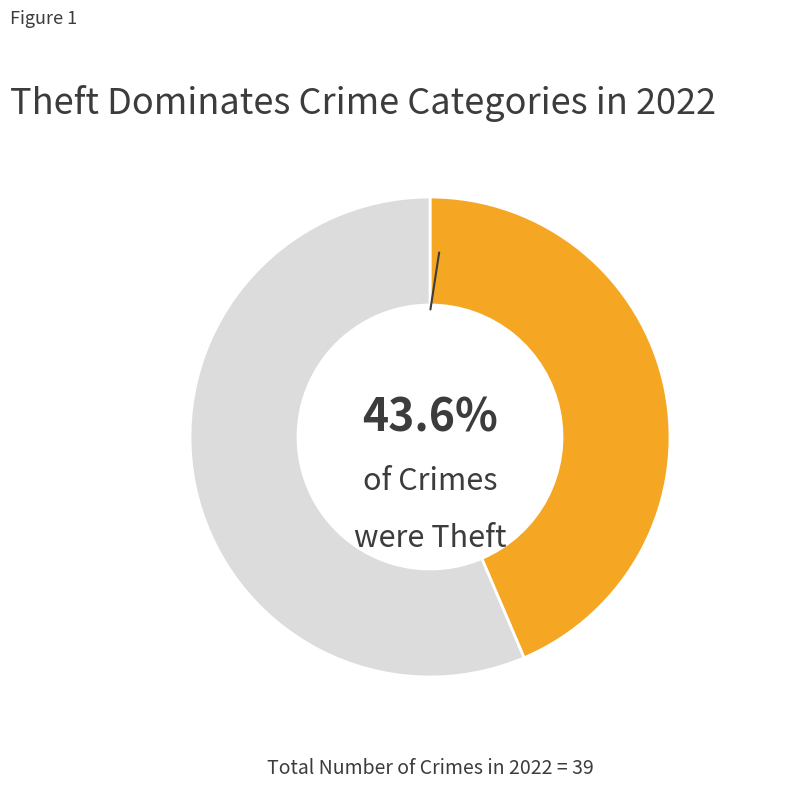

Is there any slice that represents more than half of the pie?

Yes